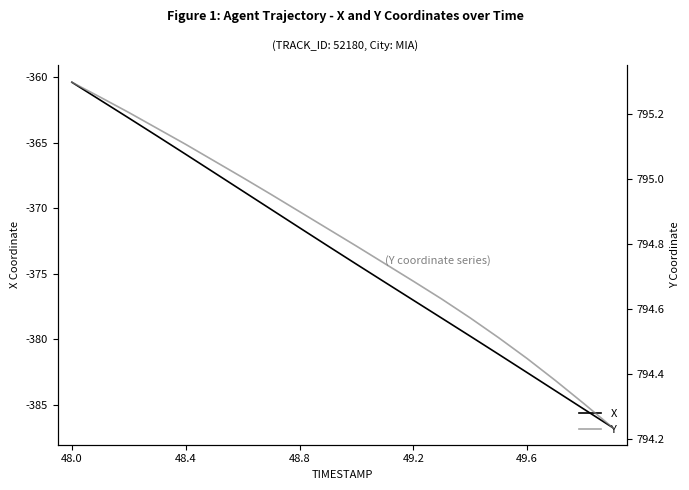

Which series has the largest range (max minus min)?

X